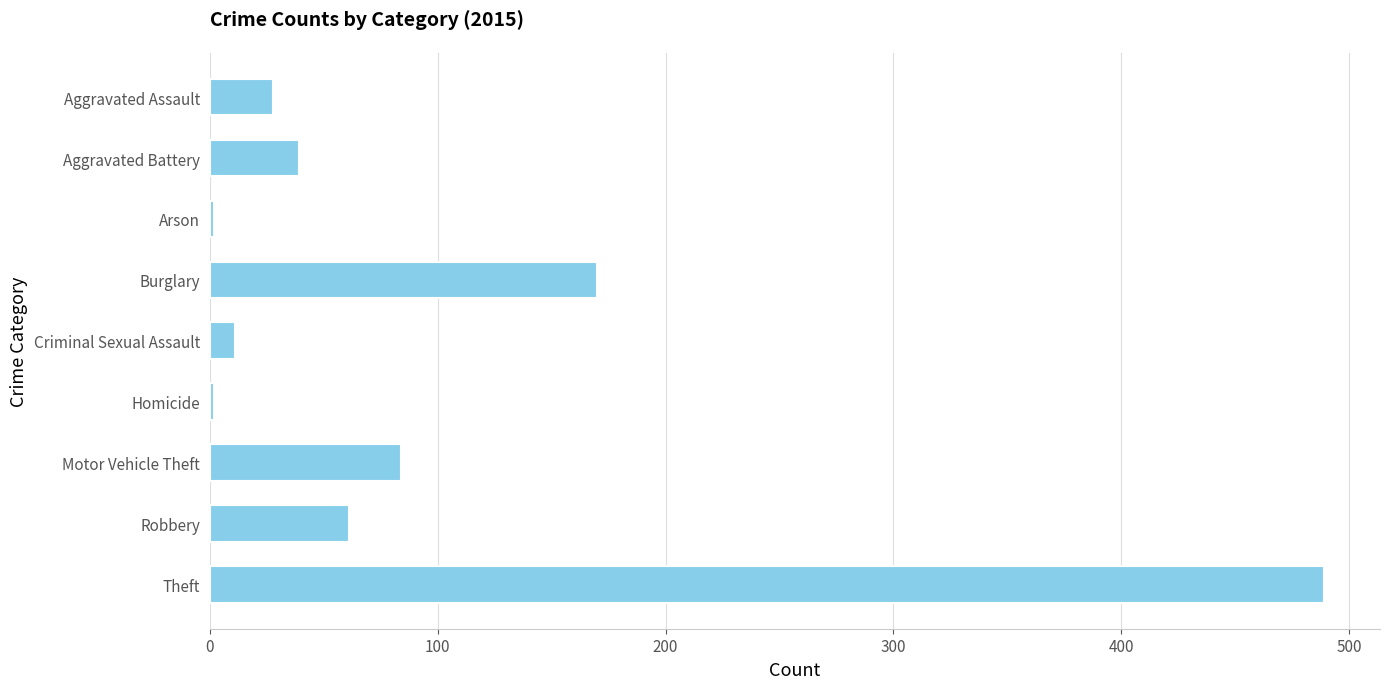

What is the label of the 7th bar from the top?

Motor Vehicle Theft